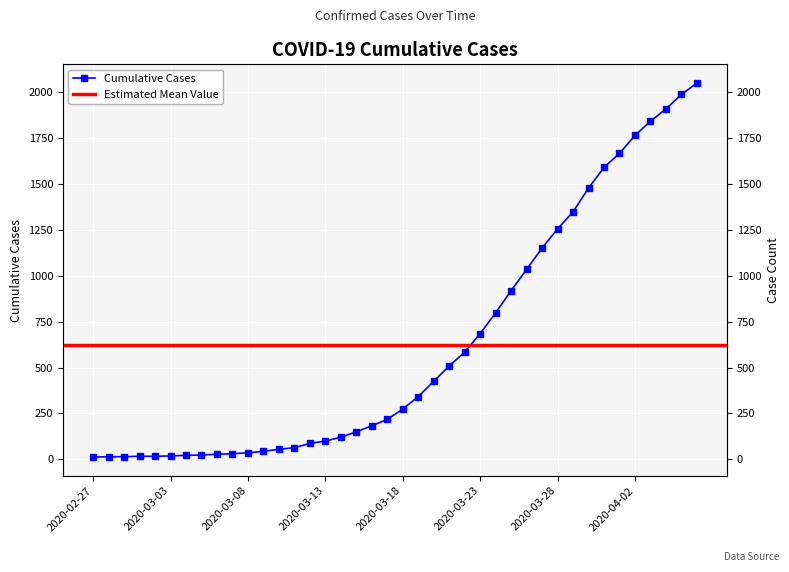

Reading left to right, extract all data points from this chart.

13	14	15	17	17	19	22	24	28	31	36	44	55	64	87	100	121	150	183	218	274	342	425	509	584	685	798	919	1034	1151	1255	1348	1477	1590	1666	1764	1841	1908	1987	2049